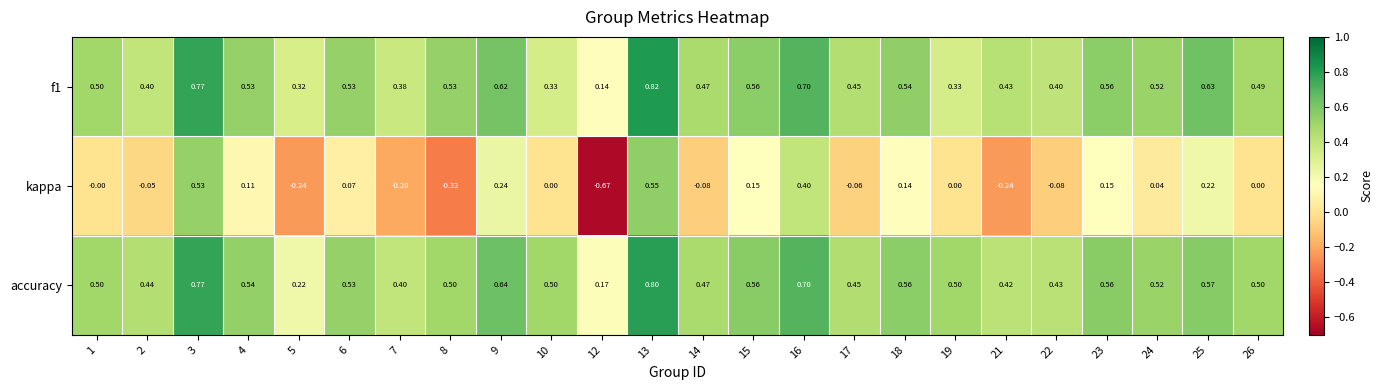

Which series has the widest spread of values?

kappa